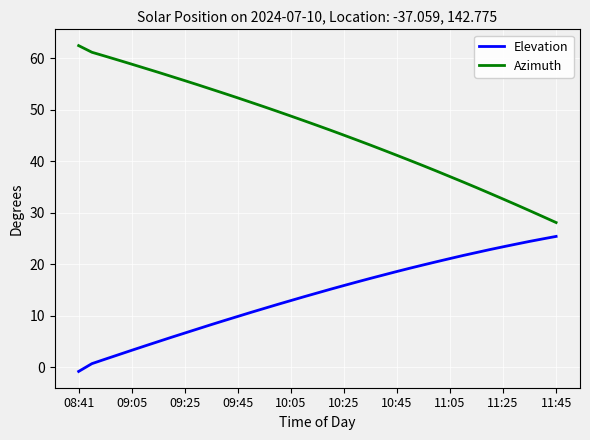

Rank the series by their maximum value, from lowest to highest.

Elevation, Azimuth